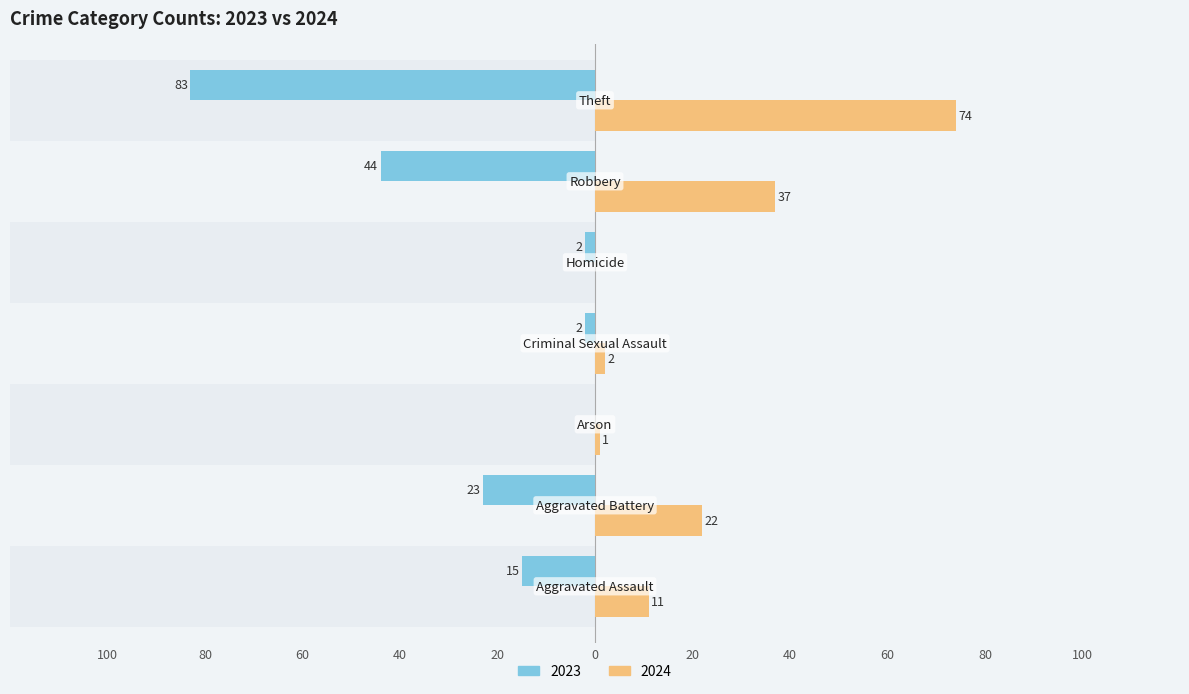

What is the difference between the 2024 values at Robbery and Aggravated Assault?

26